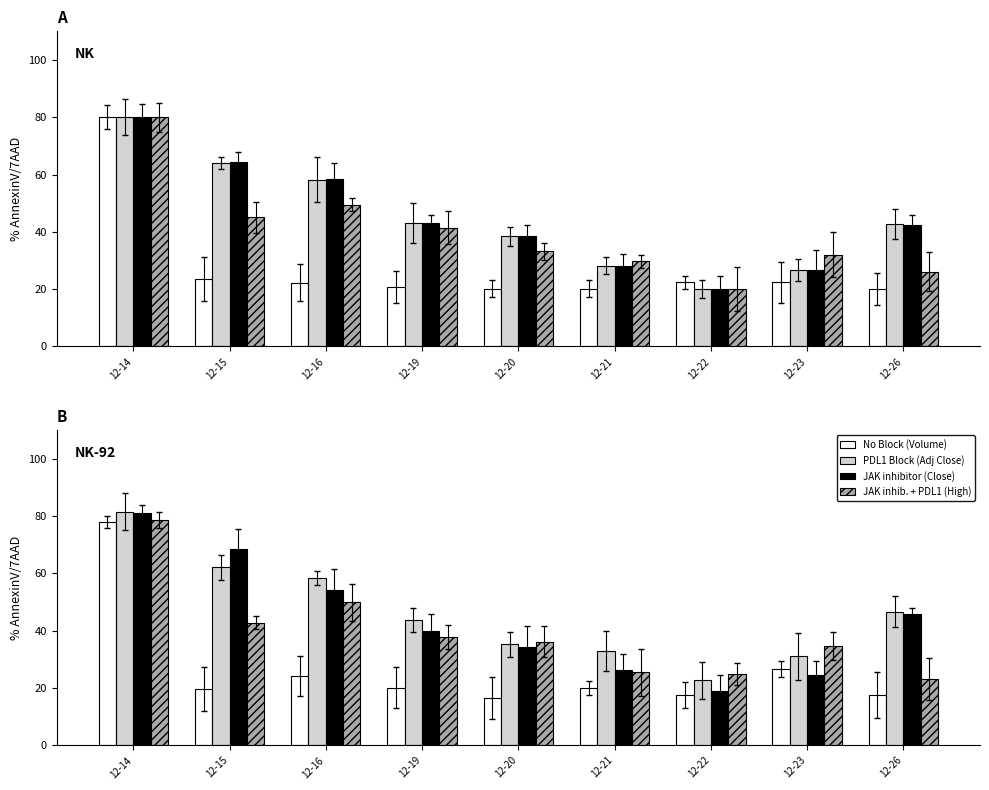

Reading left to right, transcribe all the data shown in this chart.

No Block (Volume): 78.0	19.5	24.1	20.2	16.4	20.1	17.7	26.5	17.6
PDL1 Block (Adj Close): 81.6	62.1	58.4	43.7	35.2	32.9	22.8	31.2	46.7
JAK inhibitor (Close): 81.0	68.5	54.2	39.9	34.2	26.3	18.9	24.5	45.8
JAK inhib. + PDL1 (High): 78.6	42.8	50.0	37.9	36.3	25.4	24.9	34.8	23.1